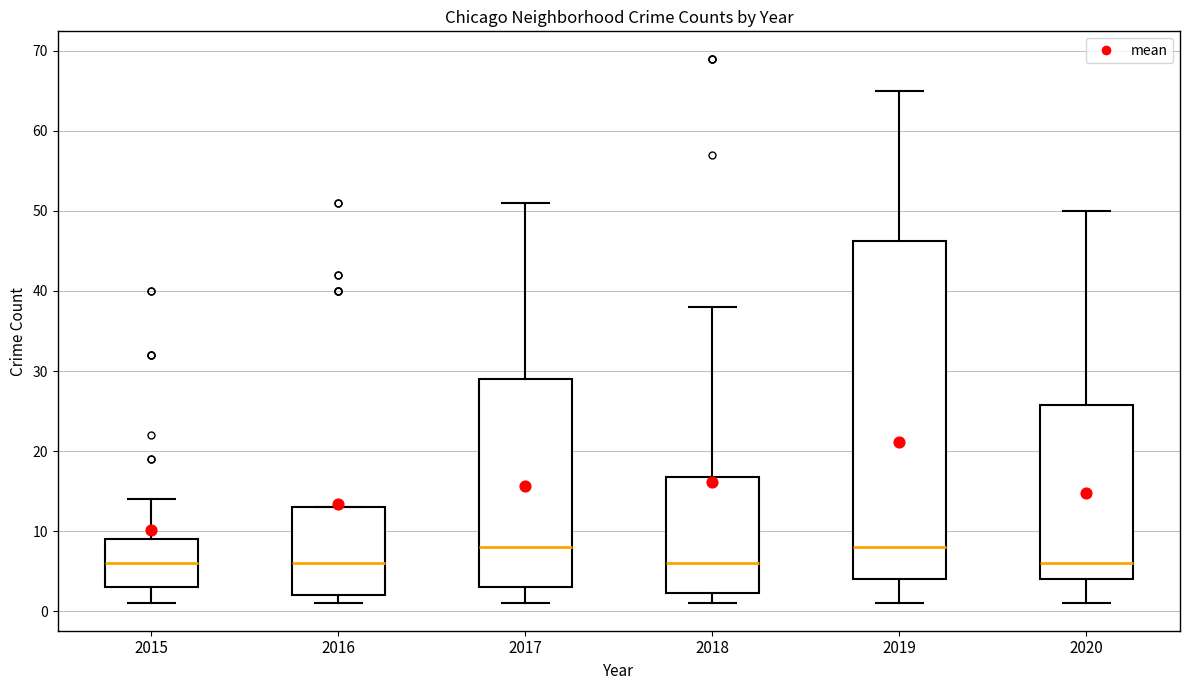

Where is the lower edge of the box at x = 2020 on the y-axis? The values are not printed on the chart, so give them approximately, as read against the axis.

4